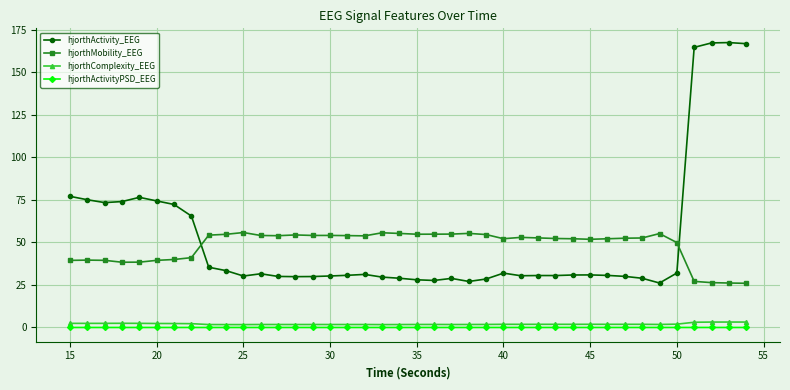

True or false: hjorthMobility_EEG has more than 0 interior local peaks.

True